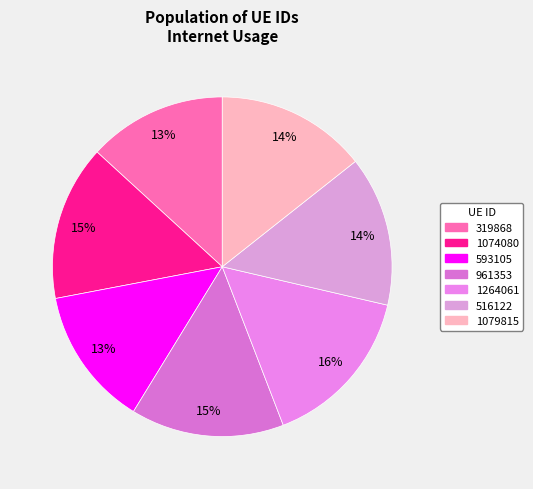

Rank the categories by value from highest to lowest.

1264061, 1074080, 961353, 1079815, 516122, 593105, 319868